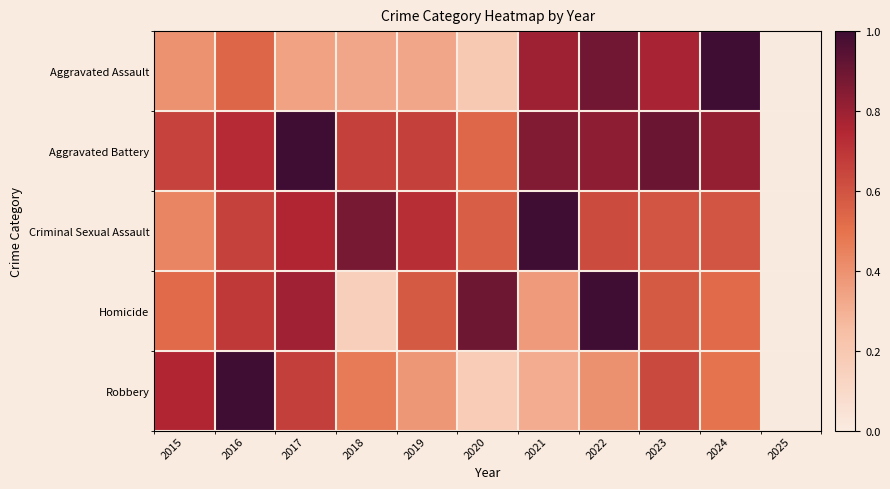

Reading left to right, transcribe all the data shown in this chart.

Aggravated Assault: 2015=0.4	2016=0.5	2017=0.3	2018=0.3	2019=0.3	2020=0.2	2021=0.8	2022=0.9	2023=0.8	2024=1.0	2025=0.0
Aggravated Battery: 2015=0.7	2016=0.7	2017=1.0	2018=0.7	2019=0.7	2020=0.5	2021=0.9	2022=0.8	2023=0.9	2024=0.8	2025=0.0
Criminal Sexual Assault: 2015=0.4	2016=0.7	2017=0.8	2018=0.9	2019=0.7	2020=0.6	2021=1.0	2022=0.6	2023=0.6	2024=0.6	2025=0.0
Homicide: 2015=0.5	2016=0.7	2017=0.8	2018=0.2	2019=0.6	2020=0.9	2021=0.4	2022=1.0	2023=0.6	2024=0.5	2025=0.0
Robbery: 2015=0.8	2016=1.0	2017=0.7	2018=0.5	2019=0.4	2020=0.2	2021=0.3	2022=0.4	2023=0.6	2024=0.5	2025=0.0